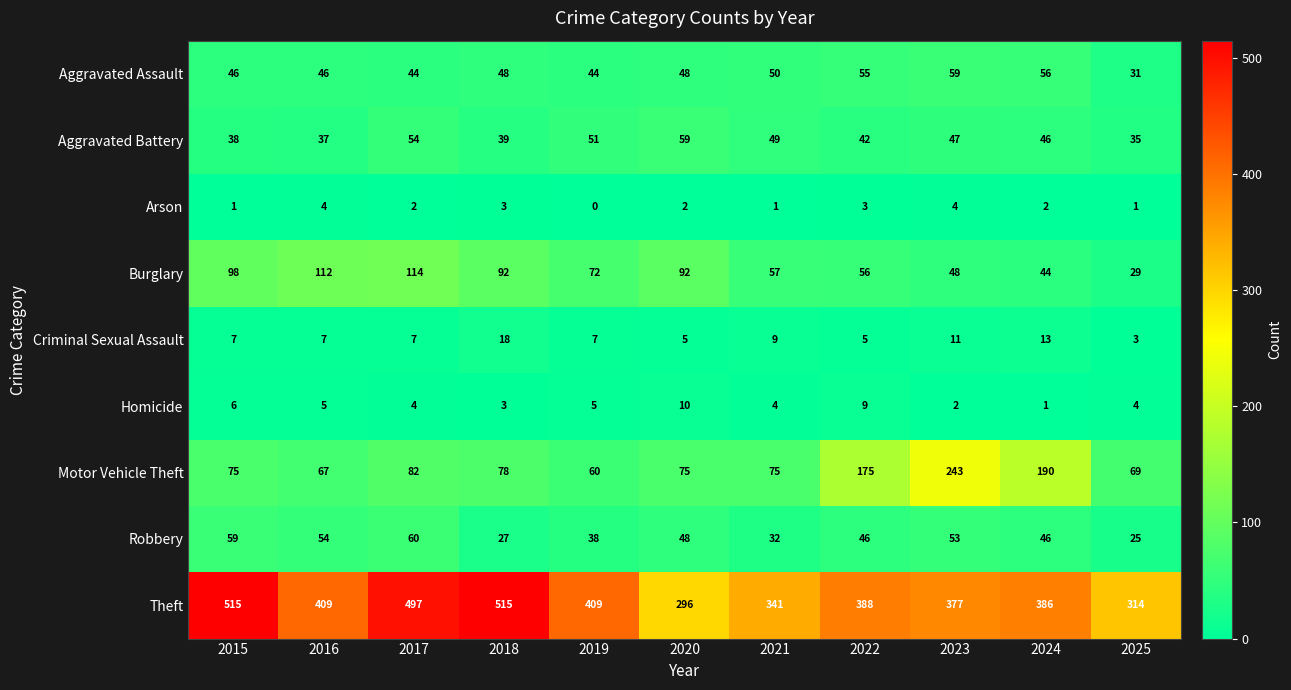

Rank the series at 2022 from highest to lowest value.

Theft, Motor Vehicle Theft, Burglary, Aggravated Assault, Robbery, Aggravated Battery, Homicide, Criminal Sexual Assault, Arson